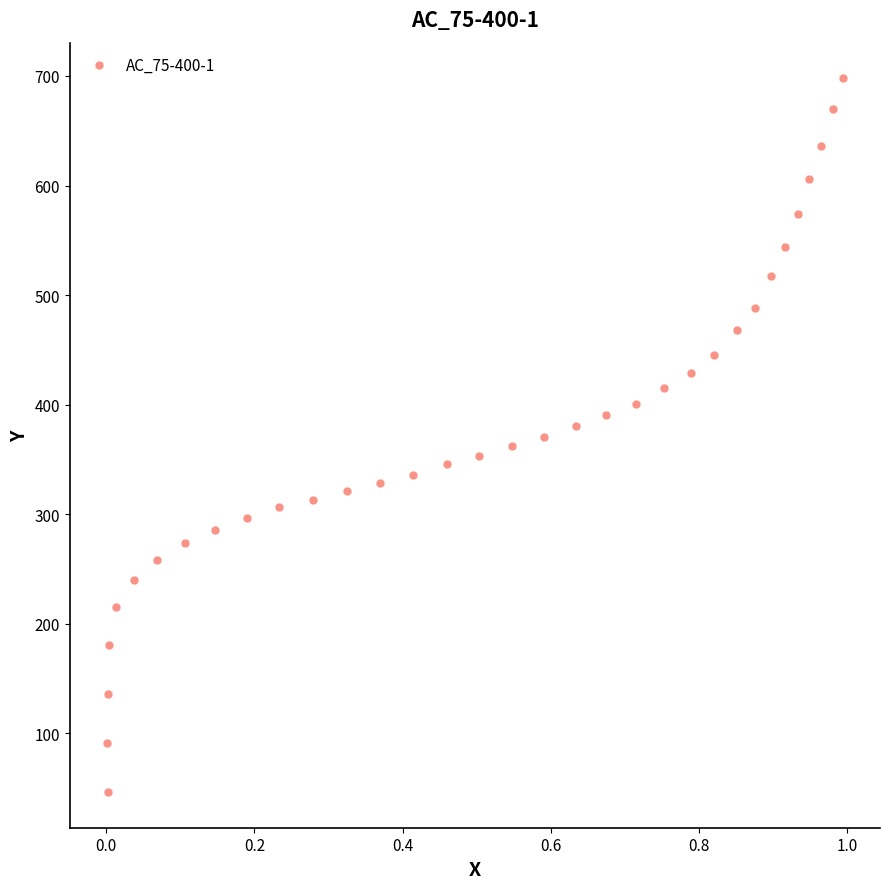

What is the range of X values (max minus min)?

1.0